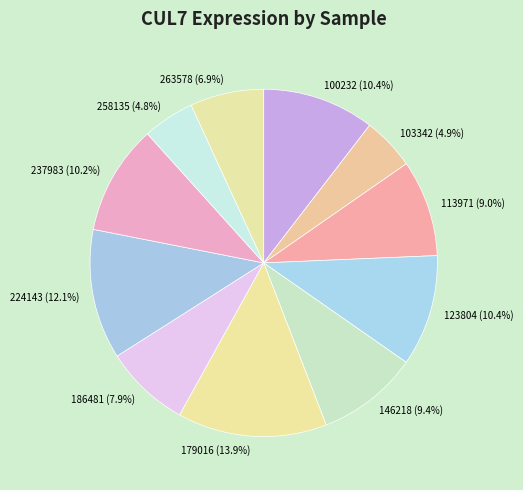

To the nearest percent, what portion does 123804 represent?

10%